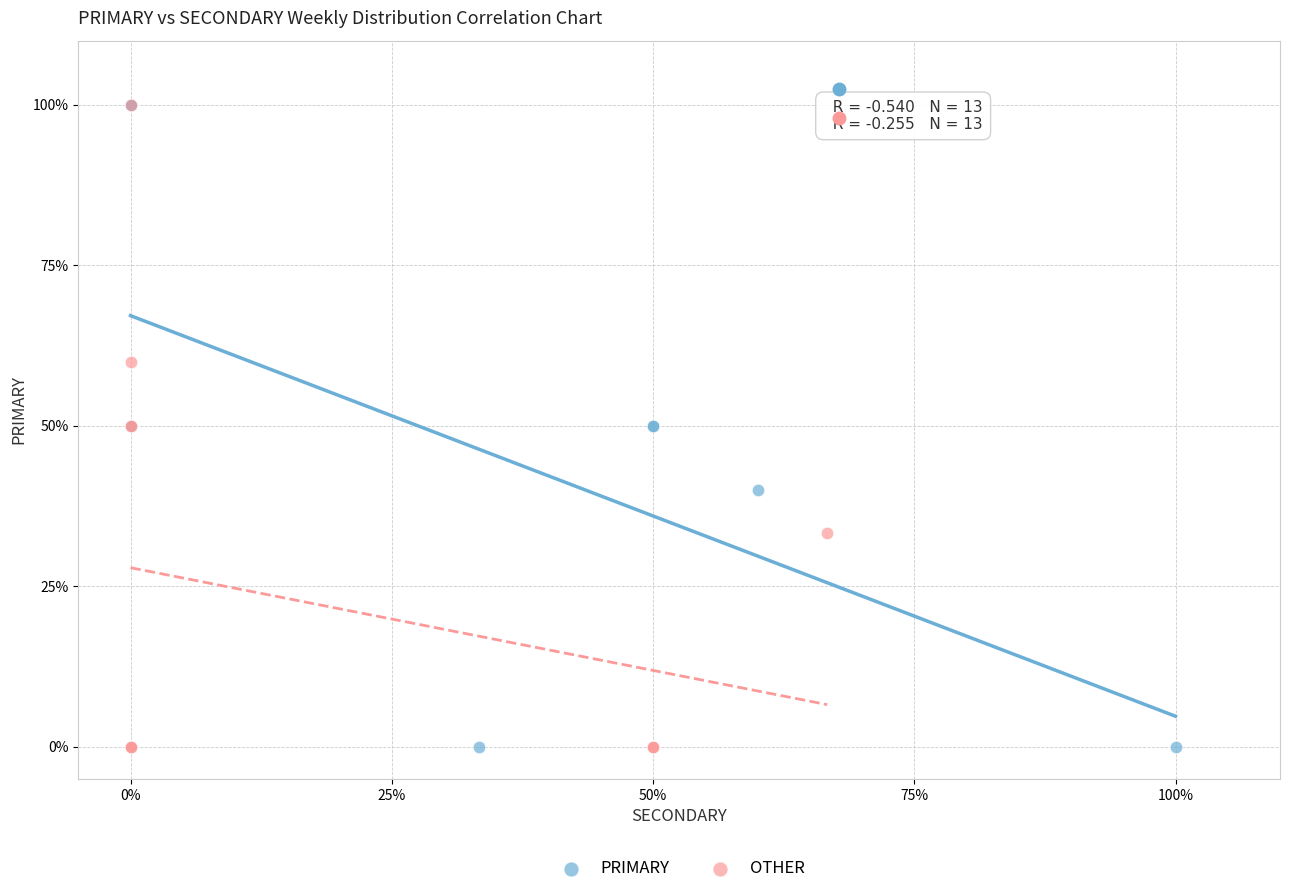

What are all the series names shown in the legend?

PRIMARY, OTHER